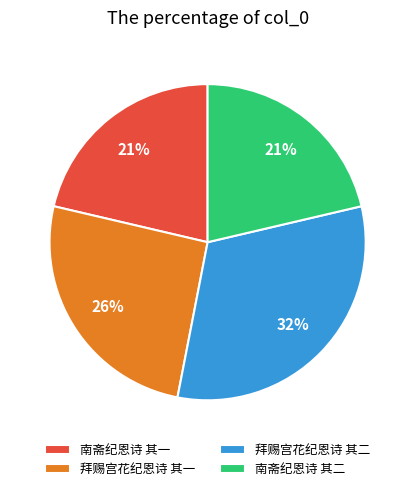

Is the sum of 拜赐宫花纪恩诗 其二 and 南斋纪恩诗 其二 greater than half?

Yes